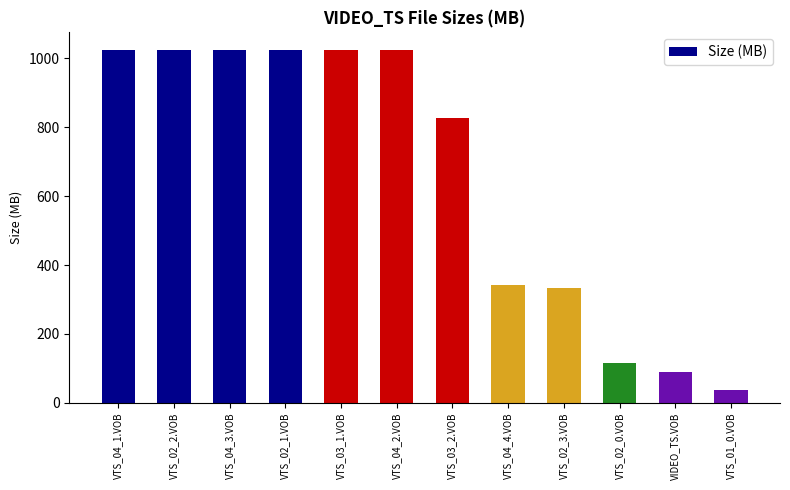

Are the bars grouped side by side (vs. stacked)?

No